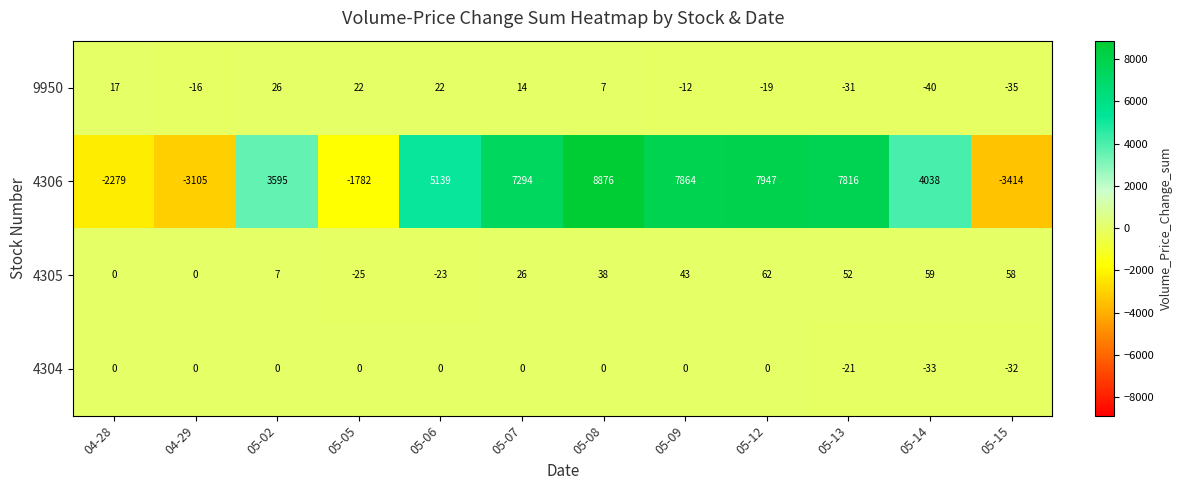

What is the average value of the 4305 series?

25